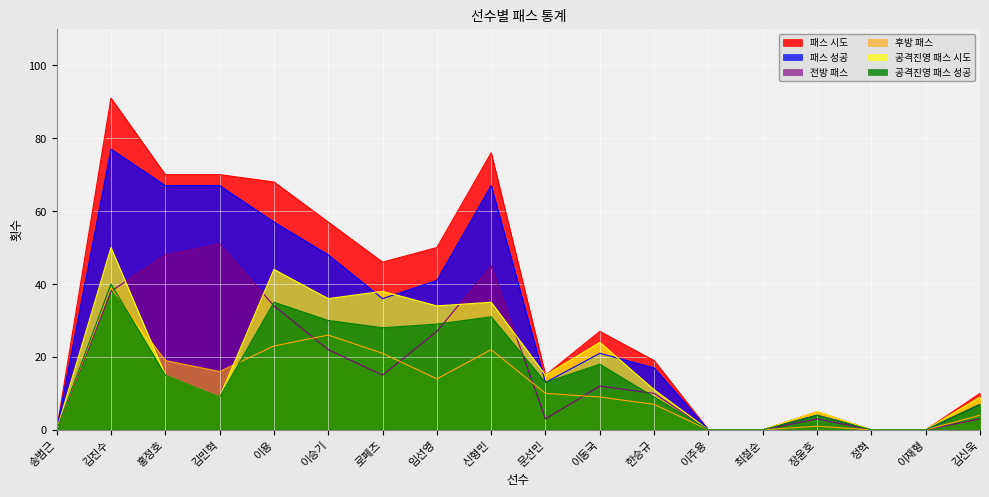

List the series in order of their peak value, highest first.

패스 시도, 패스 성공, 전방 패스, 공격진영 패스 시도, 공격진영 패스 성공, 후방 패스